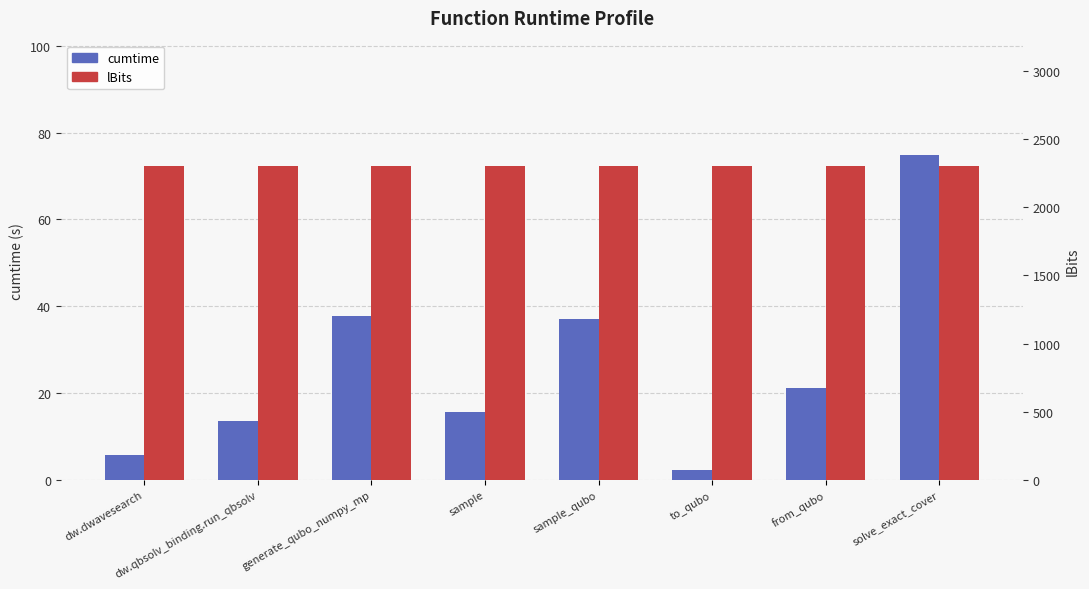

Reading right to left, what are all the values shown in this chart?

cumtime: solve_exact_cover=74.9	from_qubo=21.3	to_qubo=2.2	sample_qubo=37.2	sample=15.7	generate_qubo_numpy_mp=37.8	dw.qbsolv_binding.run_qbsolv=13.5	dw.dwavesearch=5.8
lBits: solve_exact_cover=2300.0	from_qubo=2300.0	to_qubo=2300.0	sample_qubo=2300.0	sample=2300.0	generate_qubo_numpy_mp=2300.0	dw.qbsolv_binding.run_qbsolv=2300.0	dw.dwavesearch=2300.0